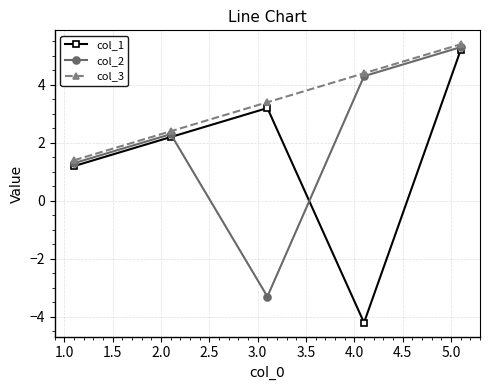

How many lines are shown in the chart?

3